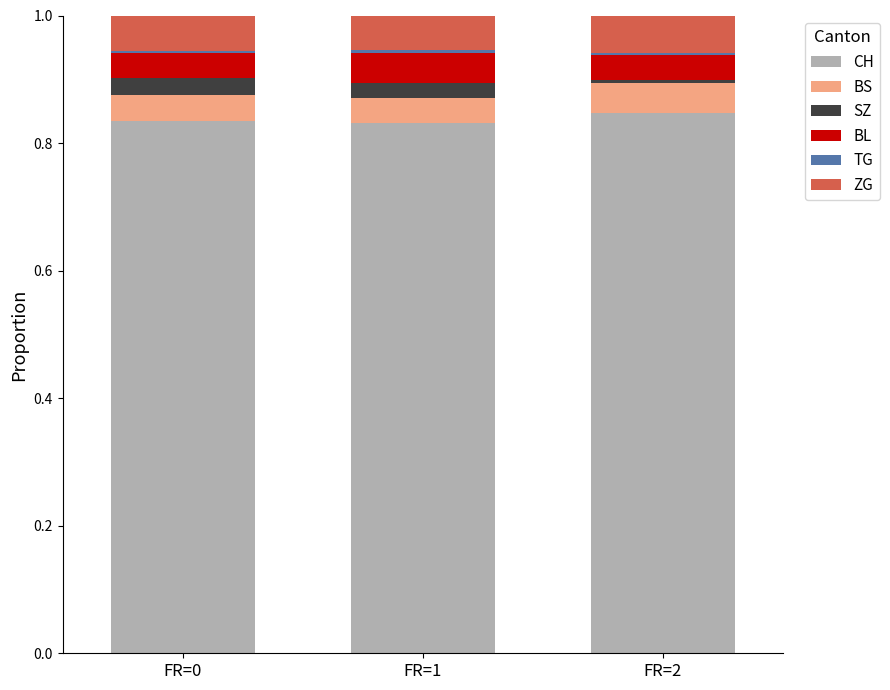

At which label is SZ closest to 0?

FR=2